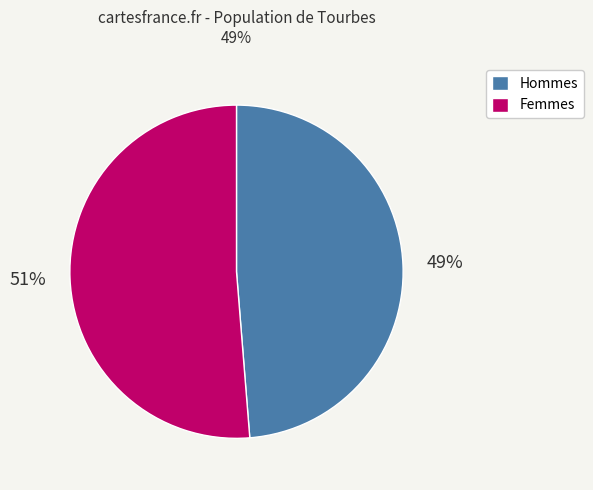

Do Femmes and Hommes together represent more than half of the pie?

Yes